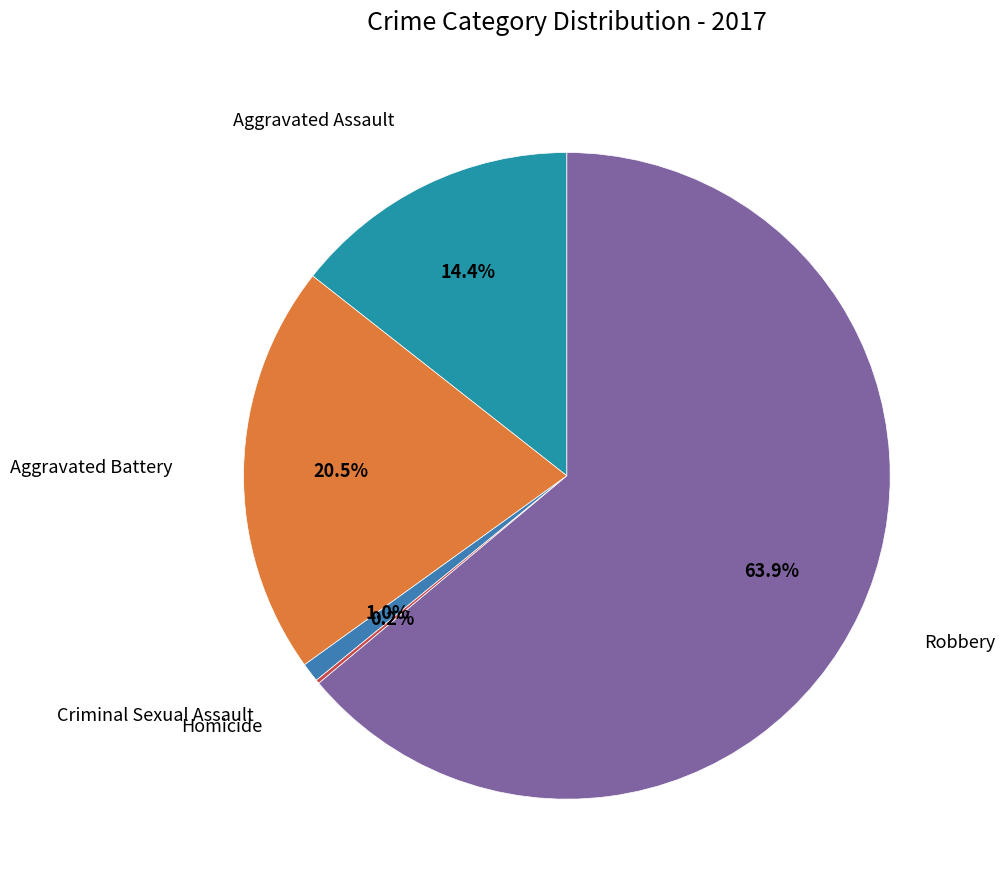

Which category has the smallest portion of the pie?

Homicide